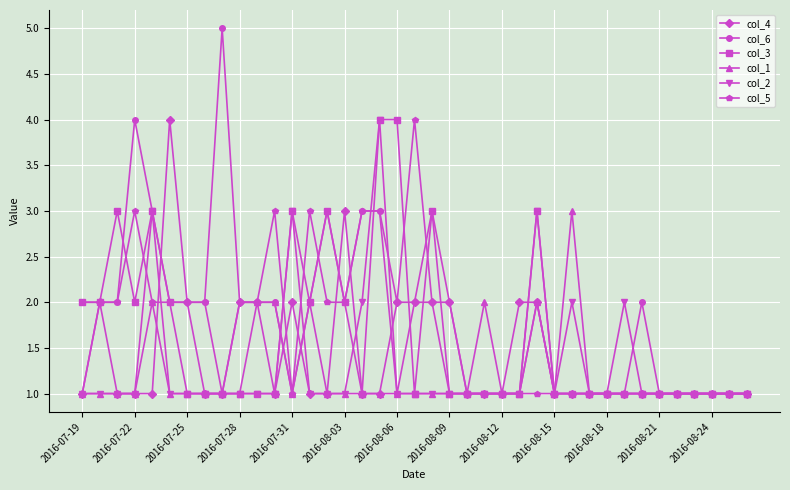

Which series has the widest spread of values?

col_6